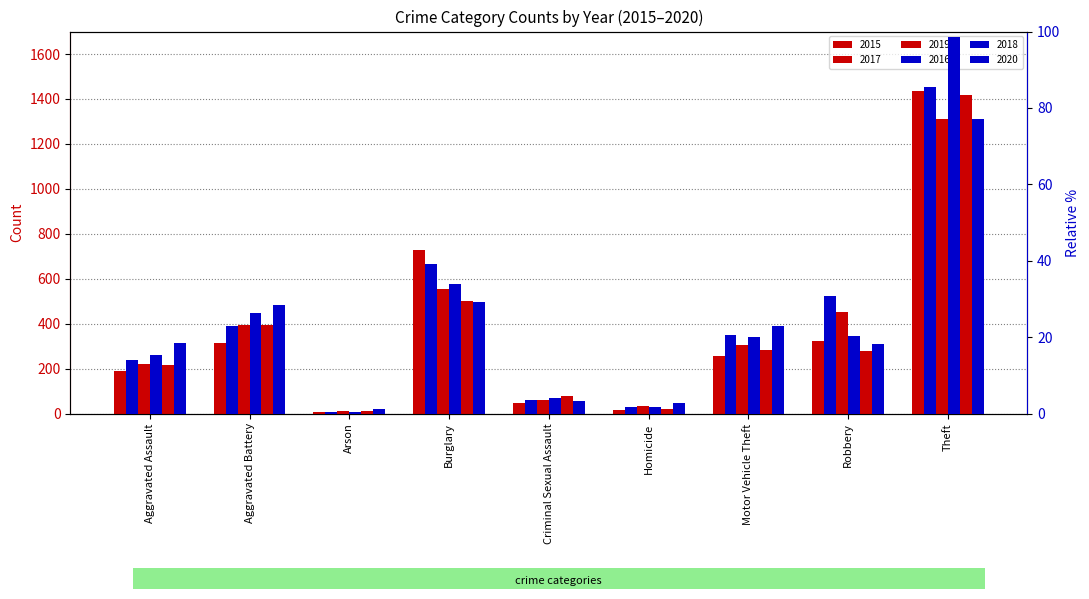

Between Theft and Arson, which is larger?

Theft